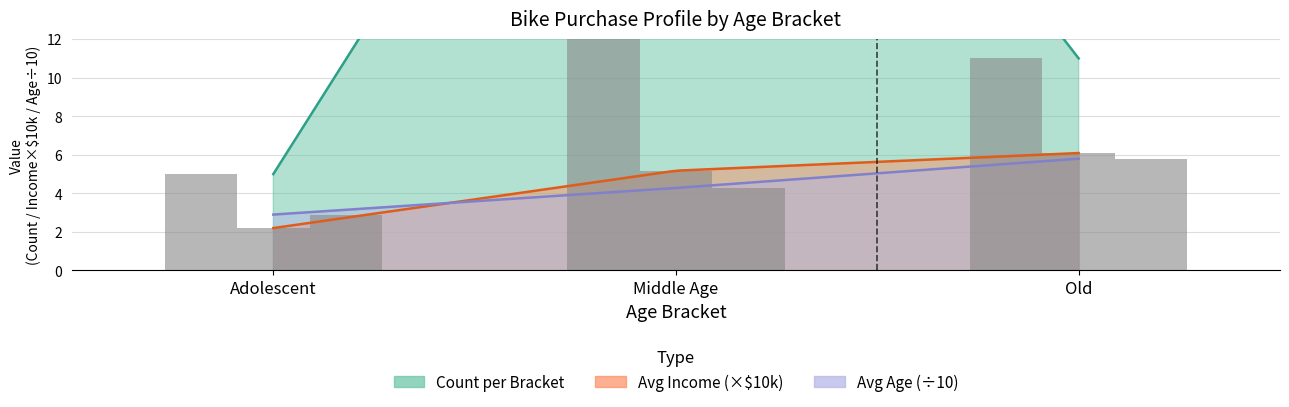

Which category has the lowest value in the Avg Age series?

Adolescent